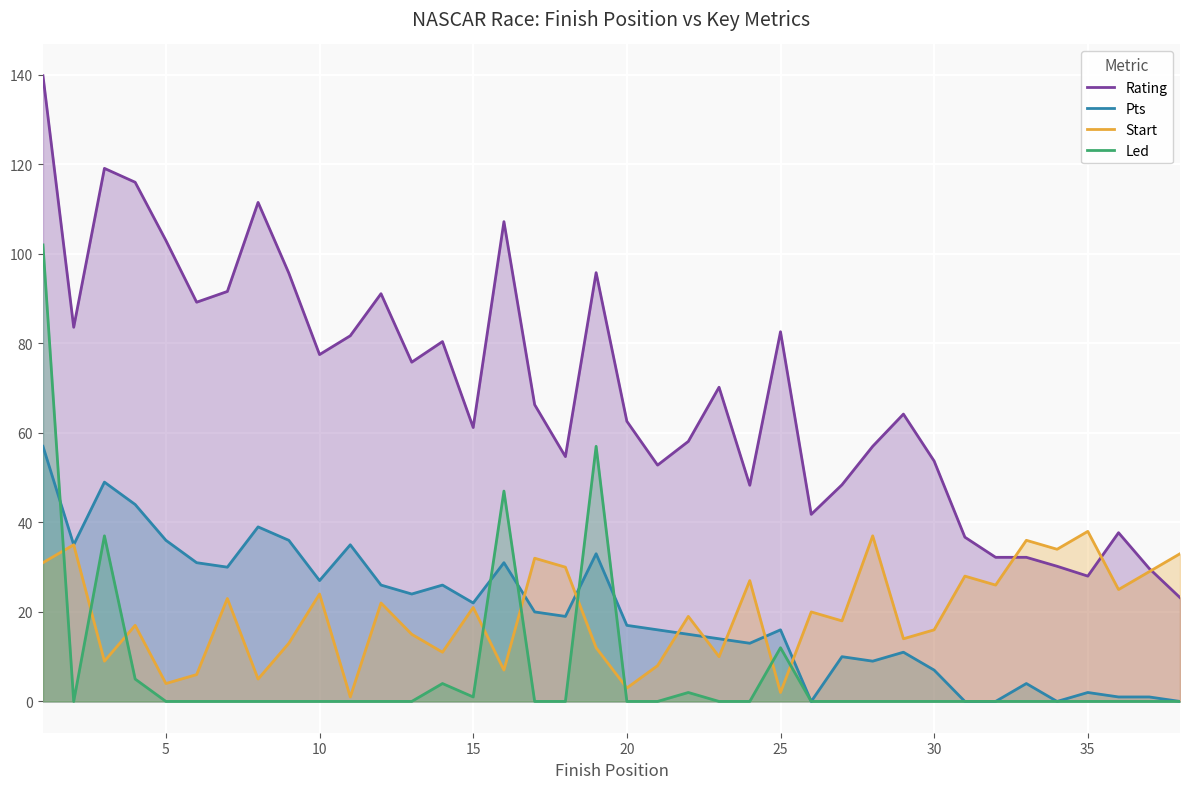

Which series has the largest range (max minus min)?

Rating